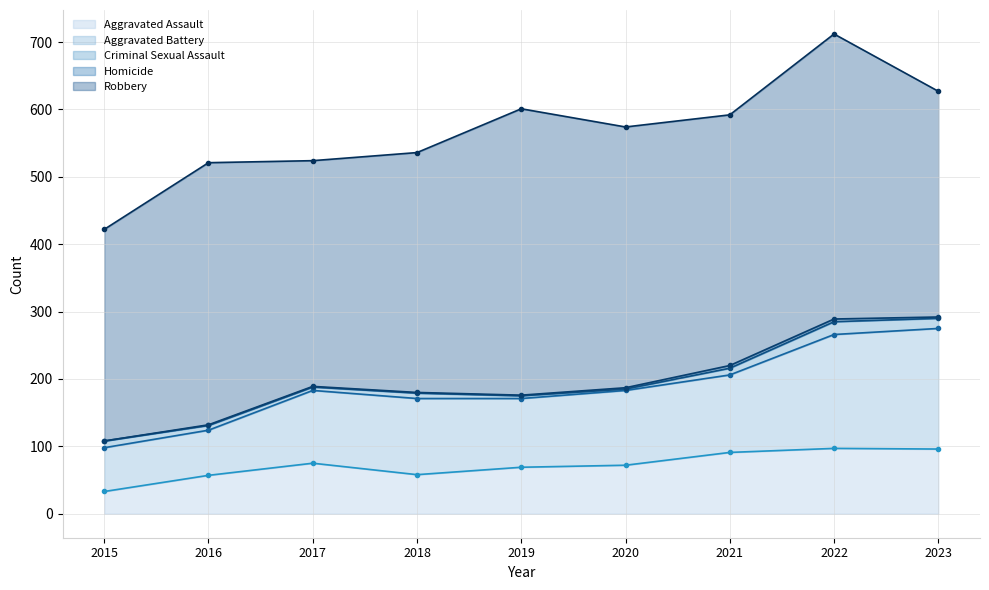

What is the value of the Criminal Sexual Assault point at the 2nd from the left?

7